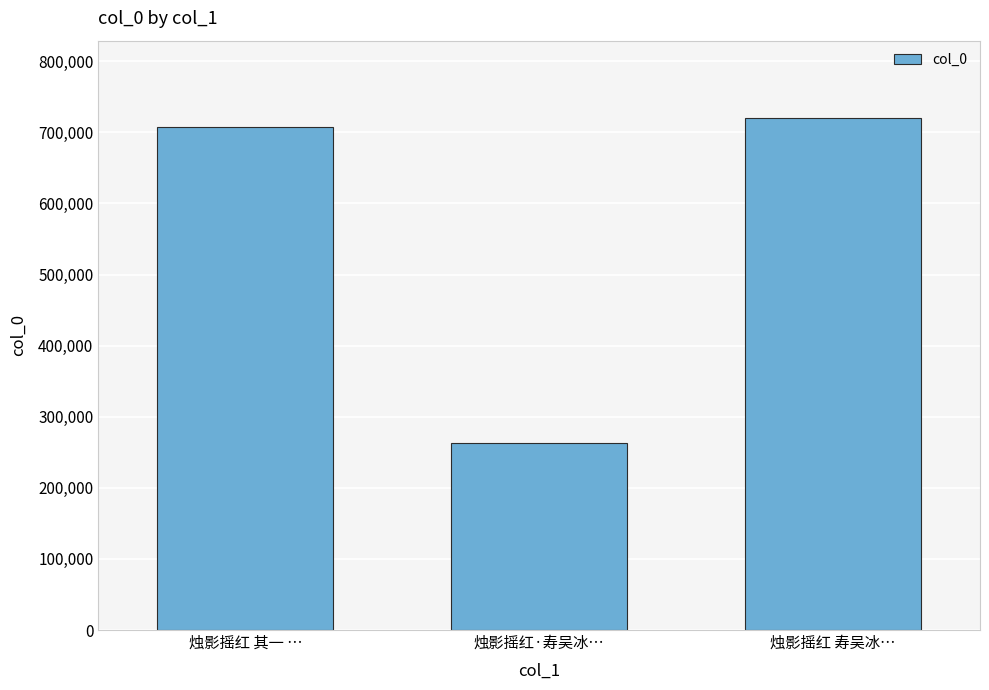

Which label corresponds to the smallest value in the chart?

烛影摇红·寿吴冰…